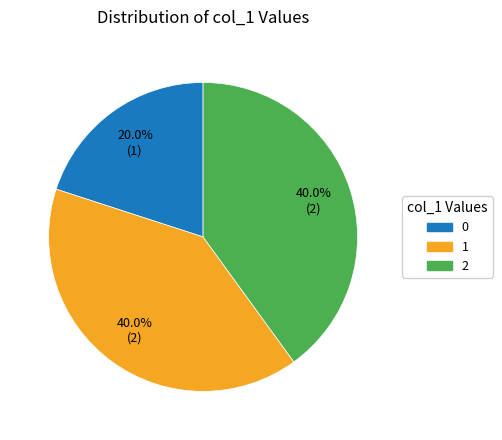

Approximately how many times larger is the value at 1 compared to 2?

1.0